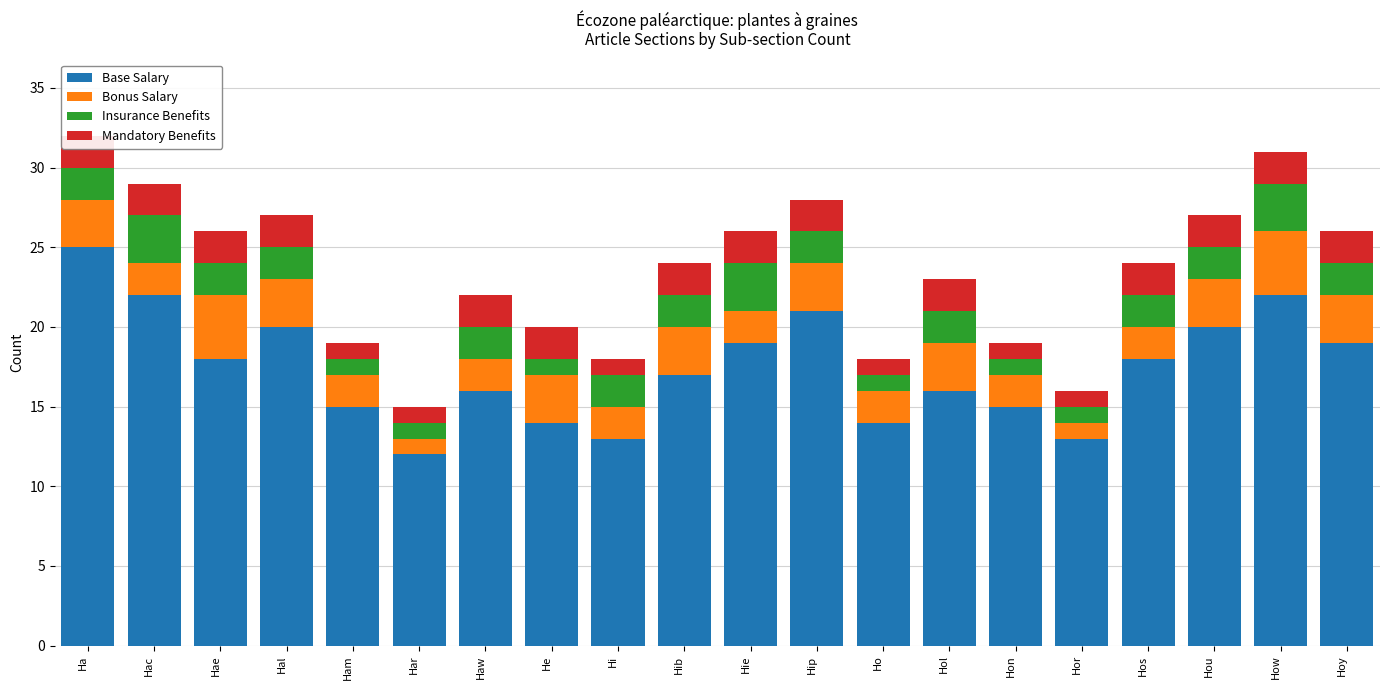

Reading left to right, transcribe all the data shown in this chart.

Base Salary: Ha=25	Hac=22	Hae=18	Hal=20	Ham=15	Har=12	Haw=16	He=14	Hi=13	Hib=17	Hie=19	Hip=21	Ho=14	Hol=16	Hon=15	Hor=13	Hos=18	Hou=20	How=22	Hoy=19
Bonus Salary: Ha=3	Hac=2	Hae=4	Hal=3	Ham=2	Har=1	Haw=2	He=3	Hi=2	Hib=3	Hie=2	Hip=3	Ho=2	Hol=3	Hon=2	Hor=1	Hos=2	Hou=3	How=4	Hoy=3
Insurance Benefits: Ha=2	Hac=3	Hae=2	Hal=2	Ham=1	Har=1	Haw=2	He=1	Hi=2	Hib=2	Hie=3	Hip=2	Ho=1	Hol=2	Hon=1	Hor=1	Hos=2	Hou=2	How=3	Hoy=2
Mandatory Benefits: Ha=2	Hac=2	Hae=2	Hal=2	Ham=1	Har=1	Haw=2	He=2	Hi=1	Hib=2	Hie=2	Hip=2	Ho=1	Hol=2	Hon=1	Hor=1	Hos=2	Hou=2	How=2	Hoy=2